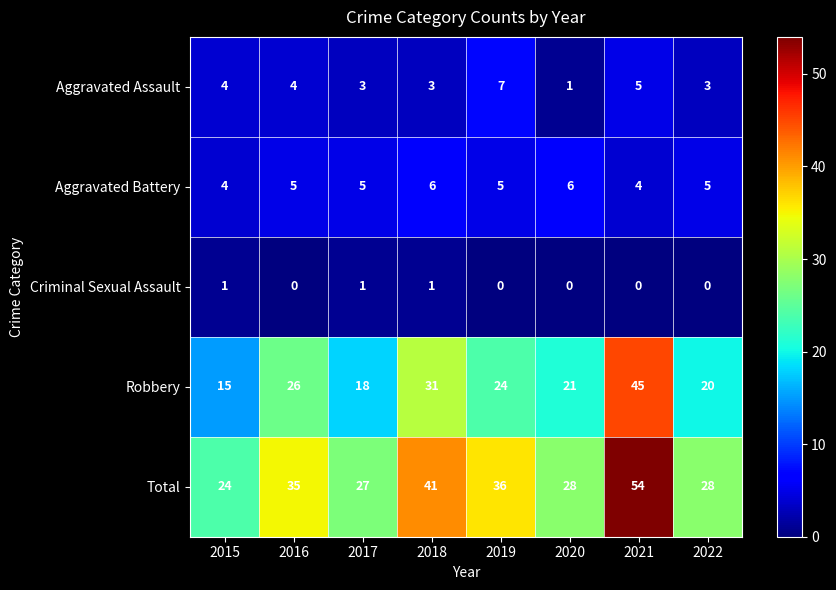

True or false: Aggravated Assault has a value of 4 at 2016.

True